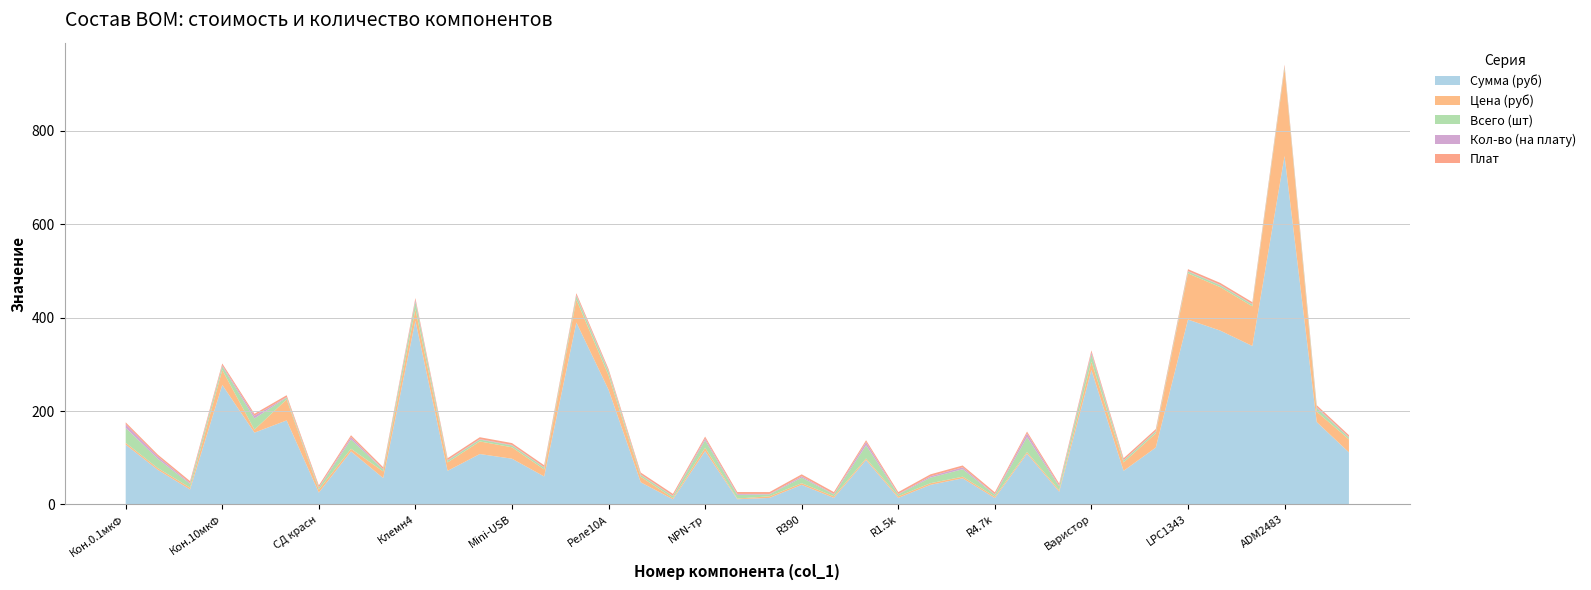

Reading right to left, transcribe all the data shown in this chart.

Сумма (руб): 111.6	176.6	746.5	339.5	372.5	396.0	121.9	72.0	288.0	27.2	108.8	13.6	56.0	42.0	14.0	95.2	14.0	42.0	14.0	11.2	114.2	11.0	47.5	245.7	389.8	60.0	98.0	108.0	72.0	393.6	56.5	113.6	25.4	180.0	153.8	256.0	32.0	74.0	128.0
Цена (руб): 27.9	22.1	186.6	84.9	93.1	99.0	30.5	18.0	18.0	3.4	3.4	3.4	3.5	3.5	3.5	3.4	3.5	3.5	3.5	1.4	7.1	2.7	11.9	30.7	48.7	15.0	24.5	27.0	18.0	24.6	14.1	5.7	6.3	45.0	6.4	32.0	4.0	3.7	4.0
Всего (шт): 4.0	8.0	4.0	4.0	4.0	4.0	4.0	4.0	16.0	8.0	32.0	4.0	16.0	12.0	4.0	28.0	4.0	12.0	4.0	8.0	16.0	4.0	4.0	8.0	8.0	4.0	4.0	4.0	4.0	16.0	4.0	20.0	4.0	4.0	24.0	8.0	8.0	20.0	32.0
Кол-во (на плату): 1.0	2.0	1.0	1.0	1.0	1.0	1.0	1.0	4.0	2.0	8.0	1.0	4.0	3.0	1.0	7.0	1.0	3.0	1.0	2.0	4.0	1.0	1.0	2.0	2.0	1.0	1.0	1.0	1.0	4.0	1.0	5.0	1.0	1.0	6.0	2.0	2.0	5.0	8.0
Плат: 4.0	4.0	4.0	4.0	4.0	4.0	4.0	4.0	4.0	4.0	4.0	4.0	4.0	4.0	4.0	4.0	4.0	4.0	4.0	4.0	4.0	4.0	4.0	4.0	4.0	4.0	4.0	4.0	4.0	4.0	4.0	4.0	4.0	4.0	4.0	4.0	4.0	4.0	4.0